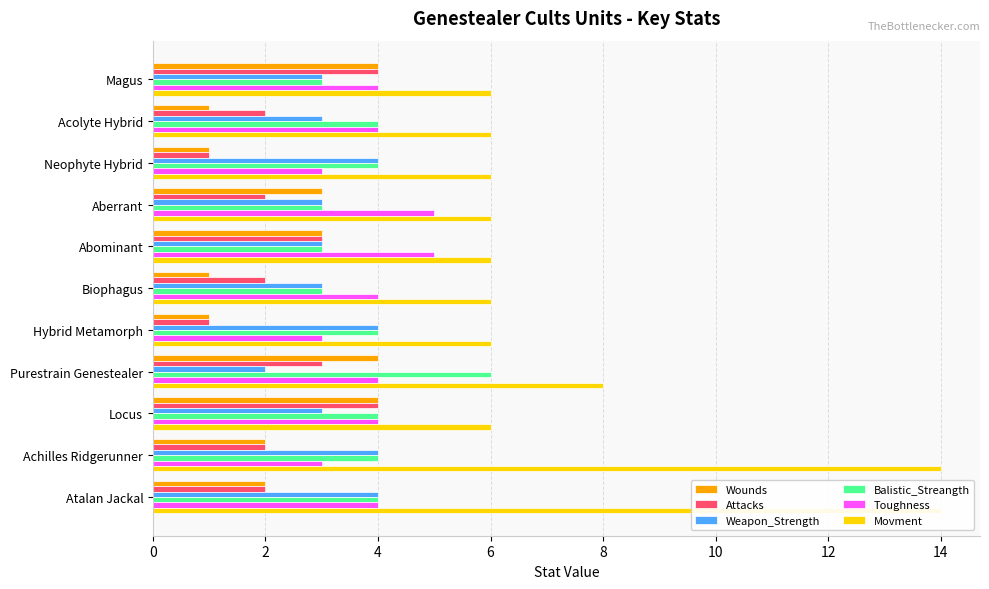

Reading left to right, list all the values displayed in this chart.

Wounds: 4	1	1	3	3	1	1	4	4	2	2
Attacks: 4	2	1	2	3	2	1	3	4	2	2
Weapon_Strength: 3	3	4	3	3	3	4	2	3	4	4
Balistic_Streangth: 3	4	4	3	3	3	4	6	4	4	4
Toughness: 4	4	3	5	5	4	3	4	4	3	4
Movment: 6	6	6	6	6	6	6	8	6	14	14